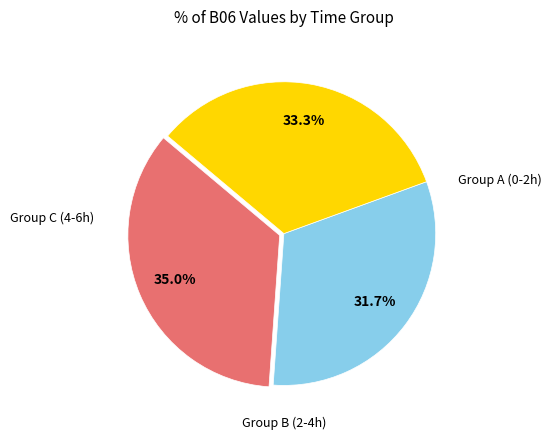

Is there any slice that represents more than half of the pie?

No